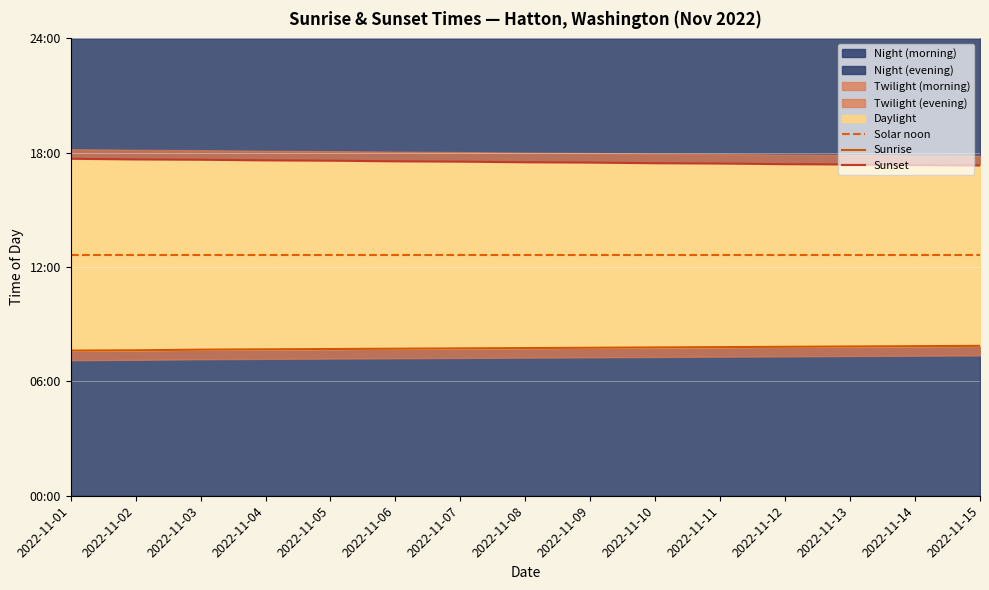

Which series has the widest spread of values?

Sunset